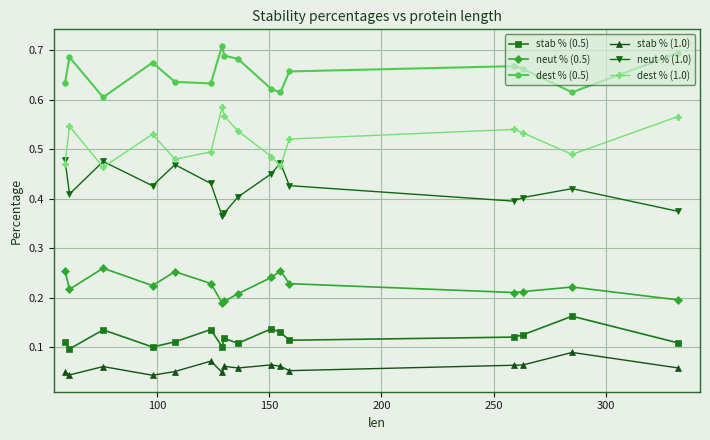

In neut % (1.0), how many points are higher than both neighbors (excluding endpoints)?

4